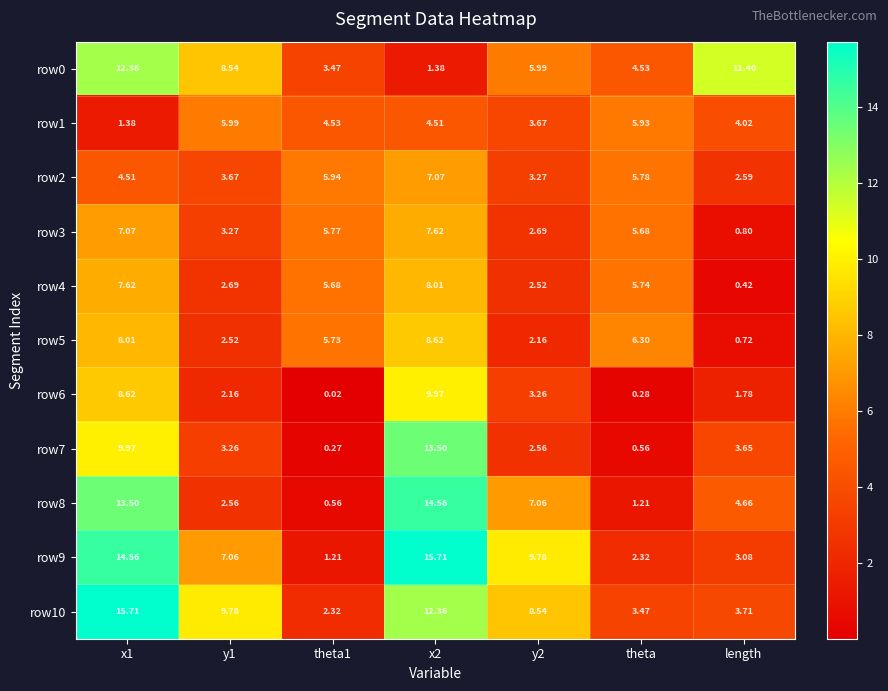

How many categories are shown in the chart?

7